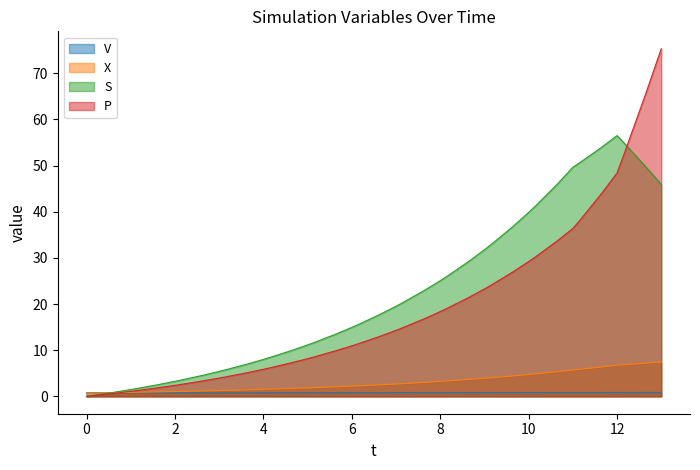

How many lines are shown in the chart?

4